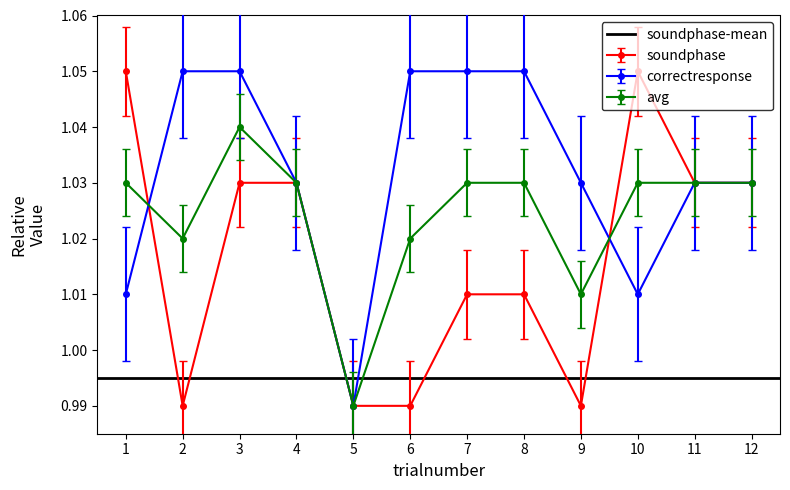

Reading left to right, what are all the values shown in this chart?

soundphase: 1.1	1.0	1.0	1.0	1.0	1.0	1.0	1.0	1.0	1.1	1.0	1.0
correctresponse: 1.0	1.1	1.1	1.0	1.0	1.1	1.1	1.1	1.0	1.0	1.0	1.0